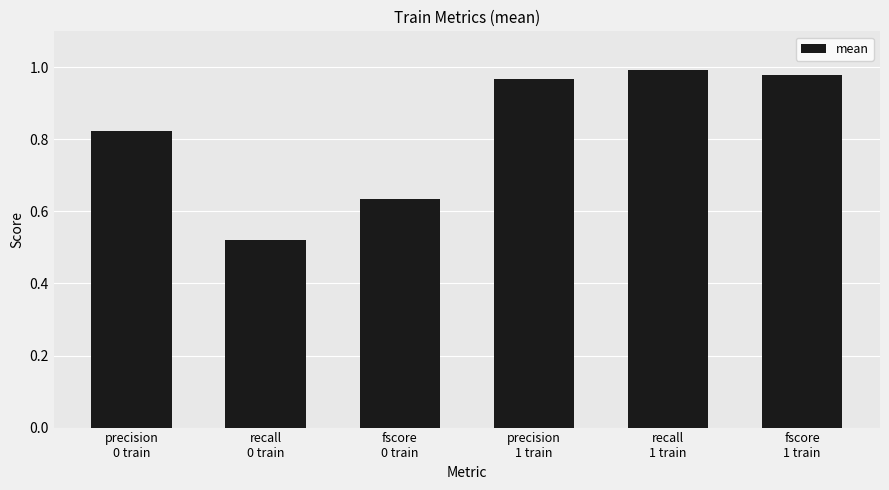

What is the sum of all values?

4.9